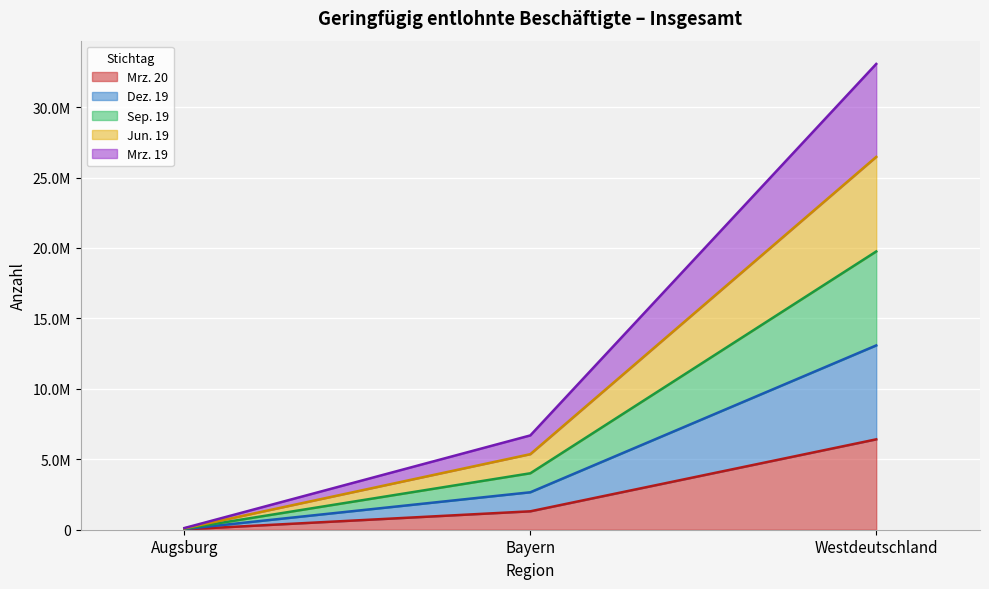

At how many categories does at least one series exceed 14144413?

1